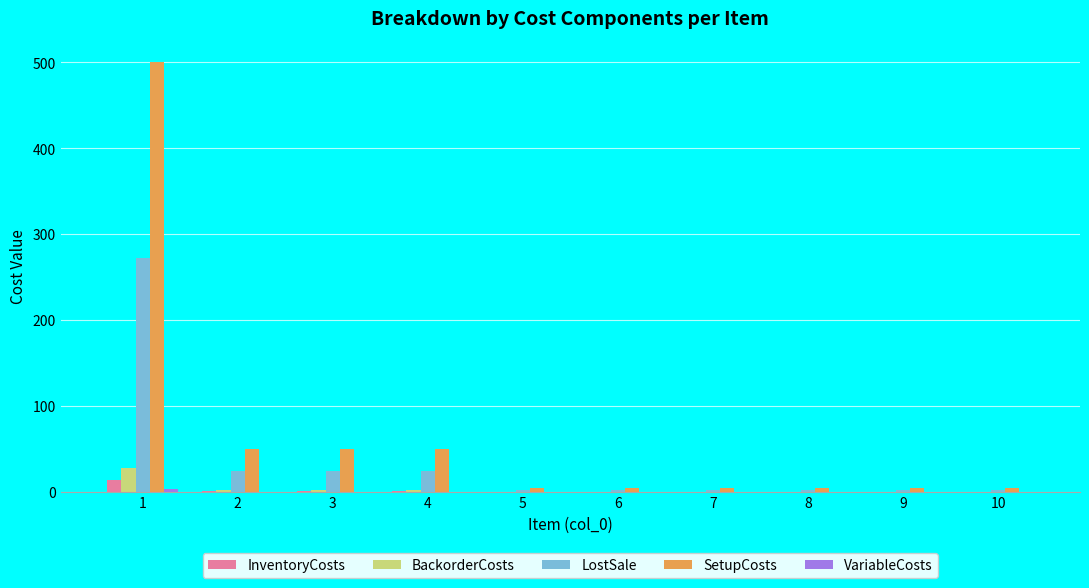

The value of InventoryCosts at 3 is 1.2. True or false?

True